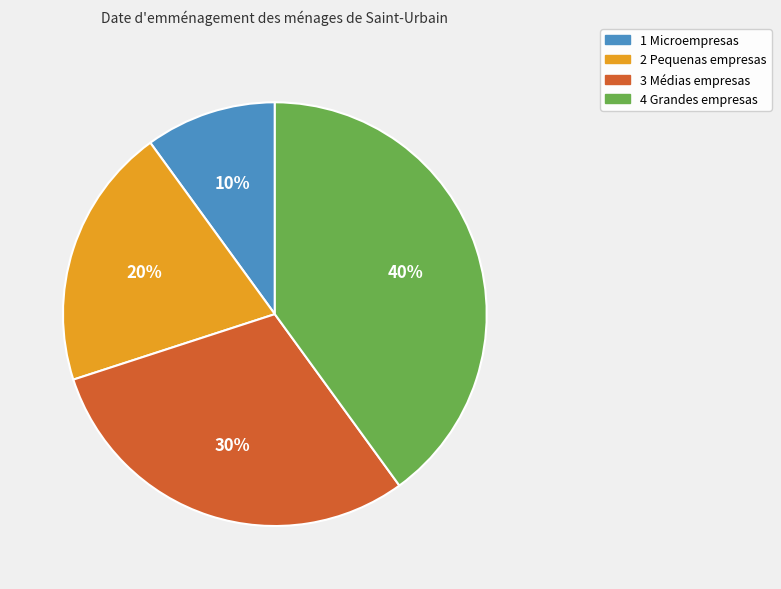

To the nearest percent, what is the difference between the largest and smallest slice percentages?

30%